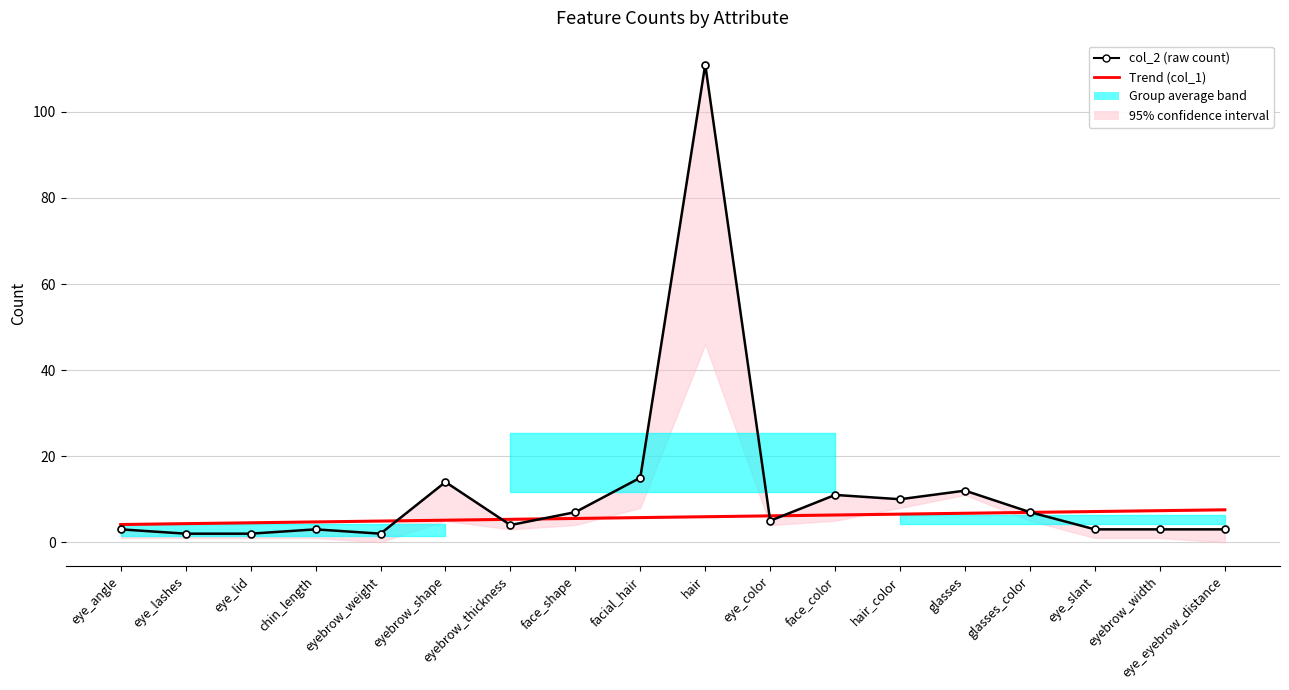

What is the total value across all series at eye_slant?

10.1